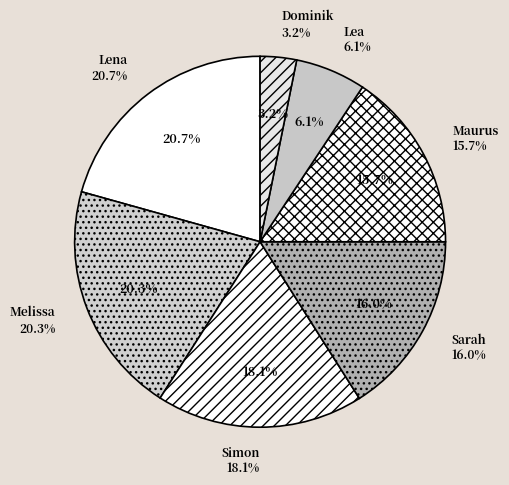

Is there a majority slice in this chart?

No